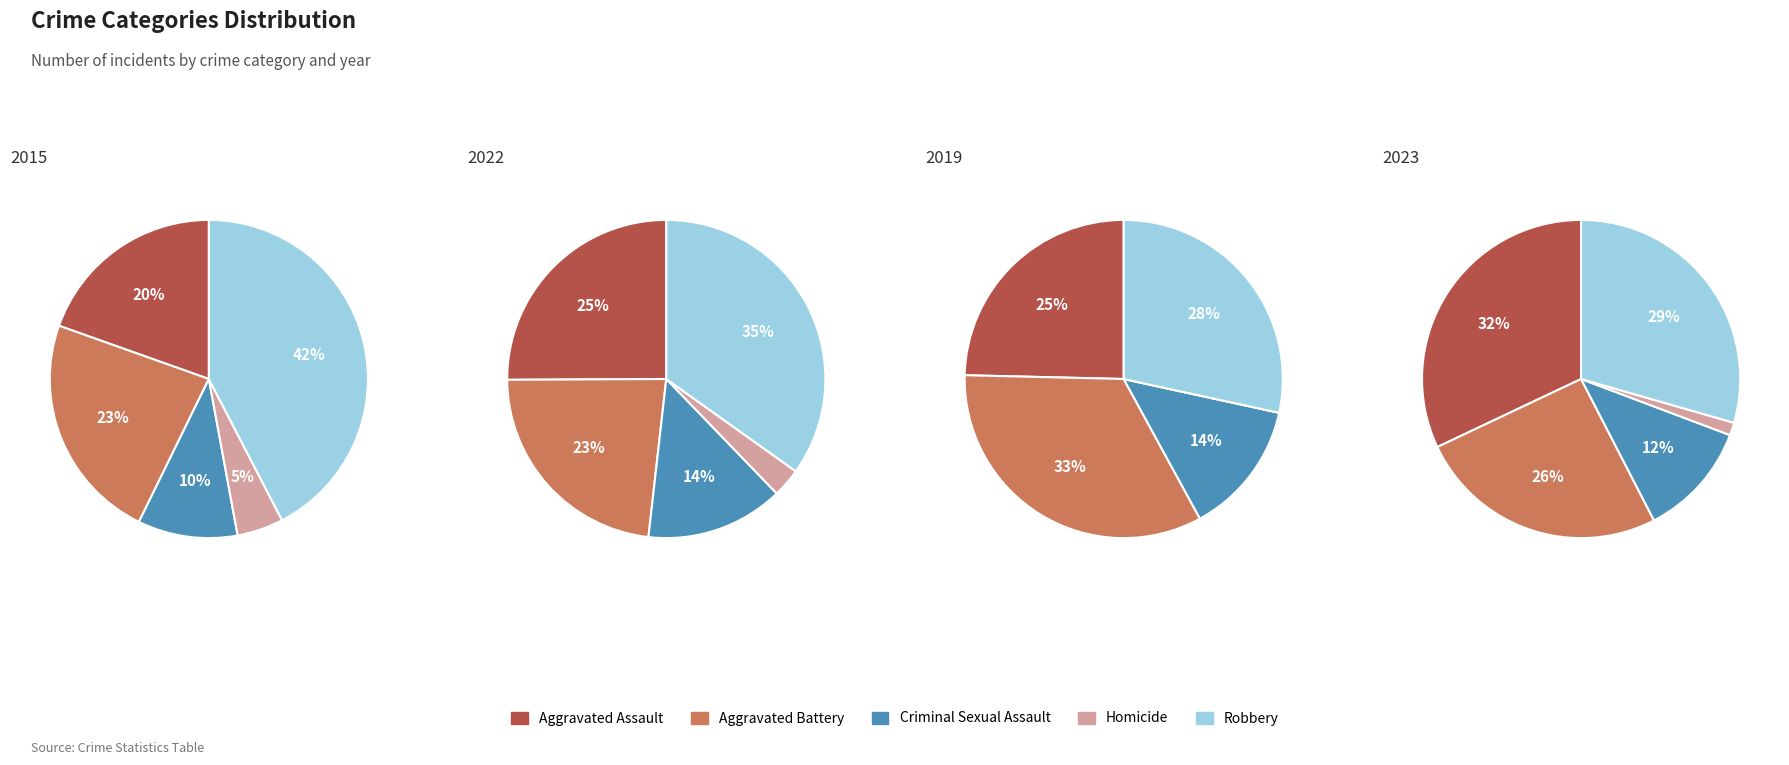

Which series has the widest spread of values?

values_2015